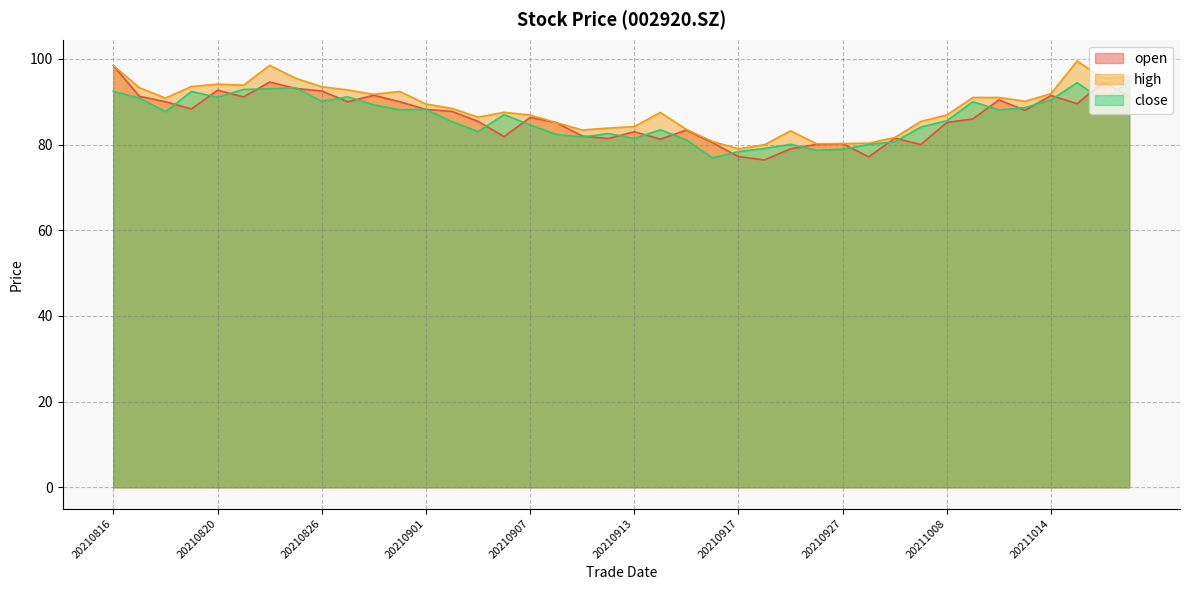

Which series has the largest range (max minus min)?

open